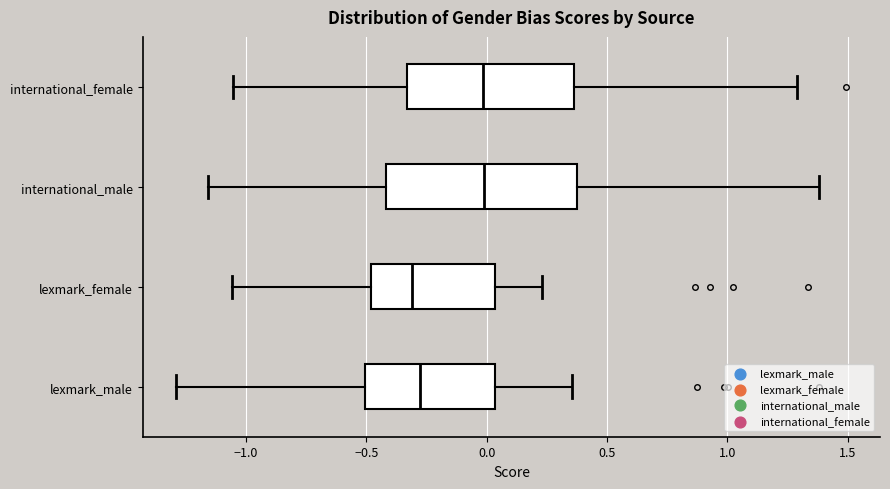

Reading bottom to top, read every box against the x-axis: the position of its median line, the range the box covers, and the ends of its whiskers. The values are not printed on the chart, so give them approximately, as read against the axis.

lexmark_male: median -0.30, box -0.50 to 0.05, whiskers -1.30 to 0.35
lexmark_female: median -0.30, box -0.50 to 0.05, whiskers -1.05 to 0.25
international_male: median 0.00, box -0.40 to 0.35, whiskers -1.15 to 1.40
international_female: median 0.00, box -0.35 to 0.35, whiskers -1.05 to 1.30